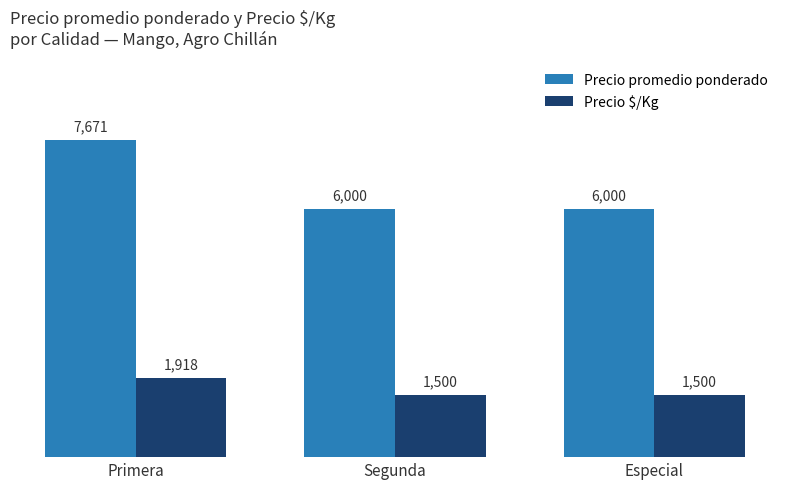

What is the total value across all series at Segunda?

7500